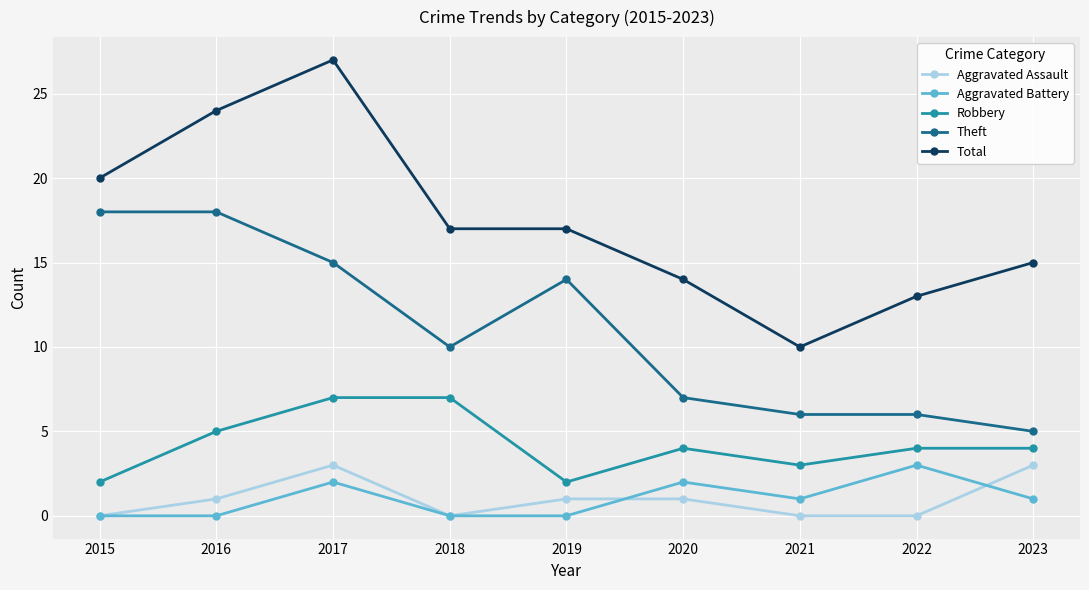

The Aggravated Battery series shows 3 at 2022. True or false?

True